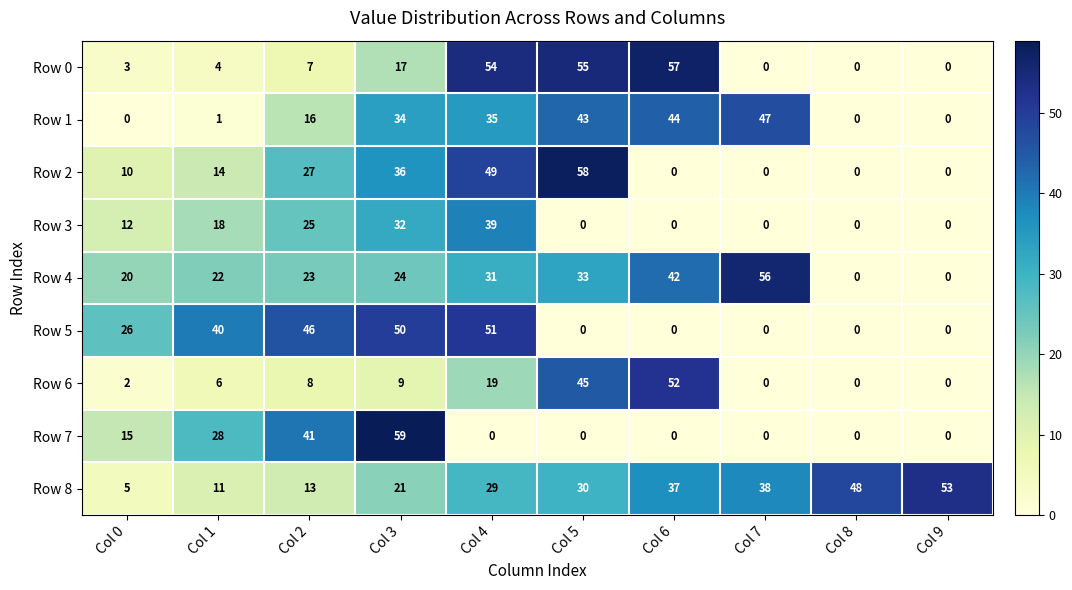

At how many categories does at least one series exceed 22?

10